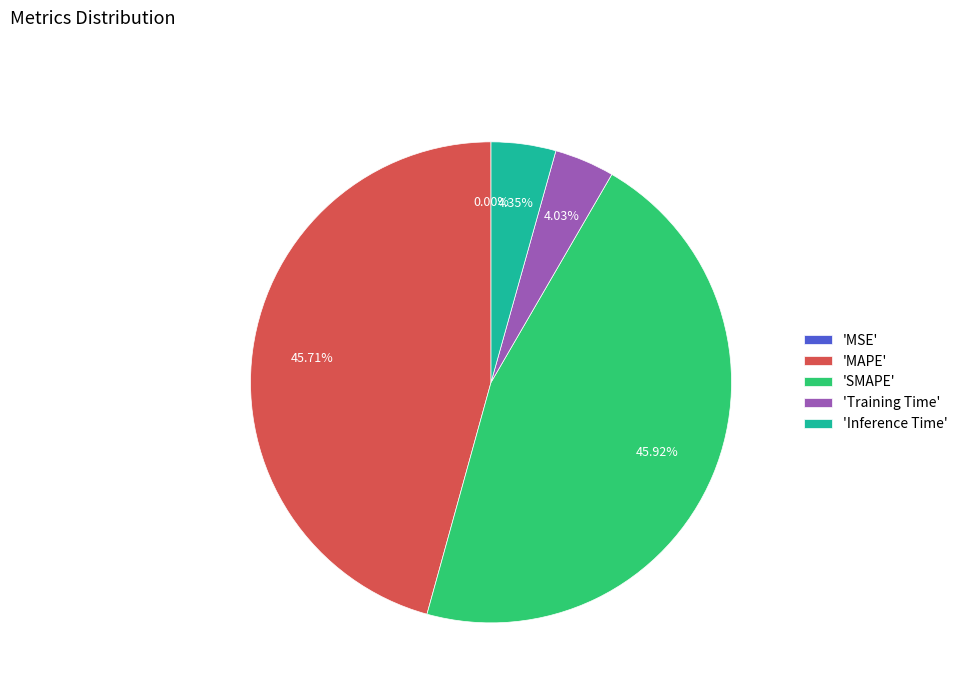

Is 'MAPE' the majority of the pie?

No